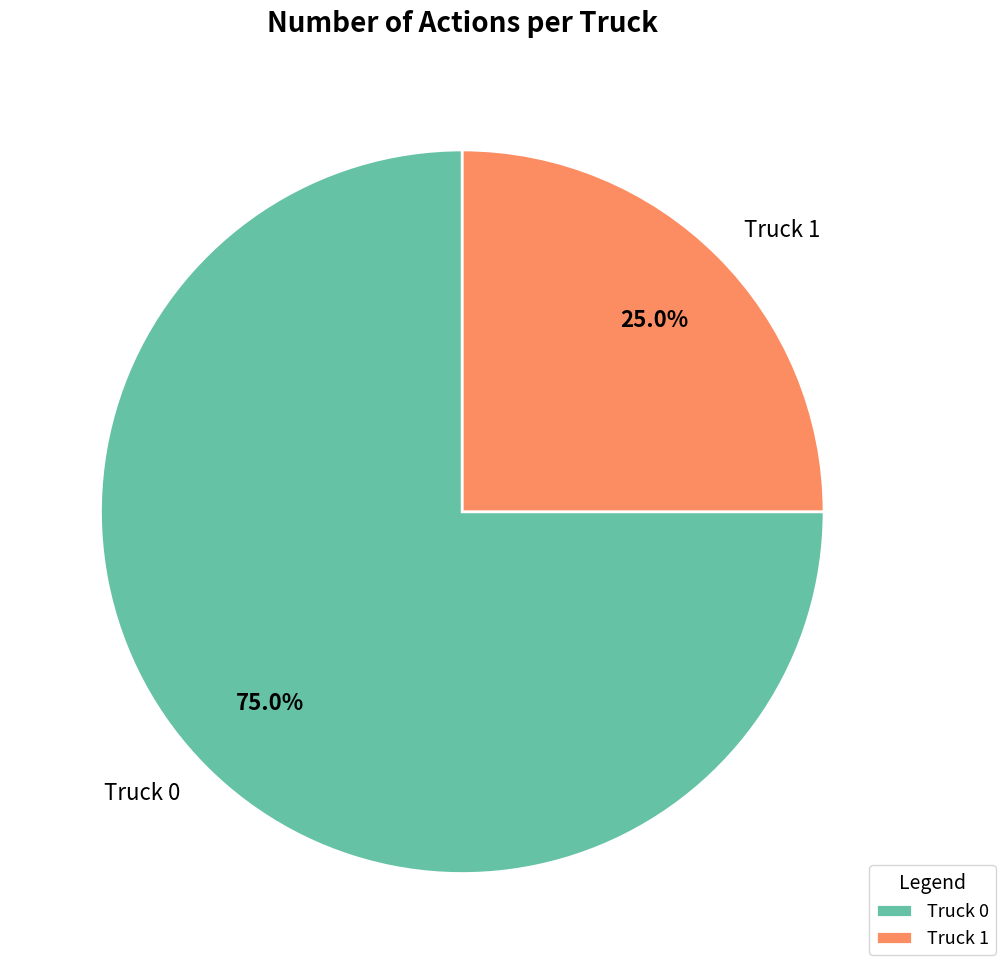

What percentage is the Truck 1 slice, to the nearest percent?

25%